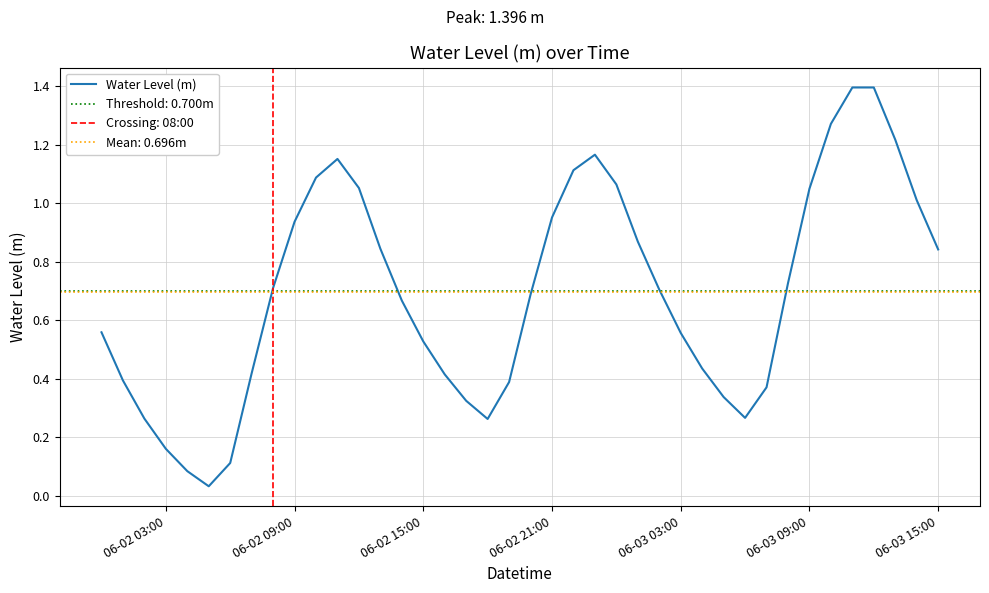

Which has a higher value, 9 or 21?

21